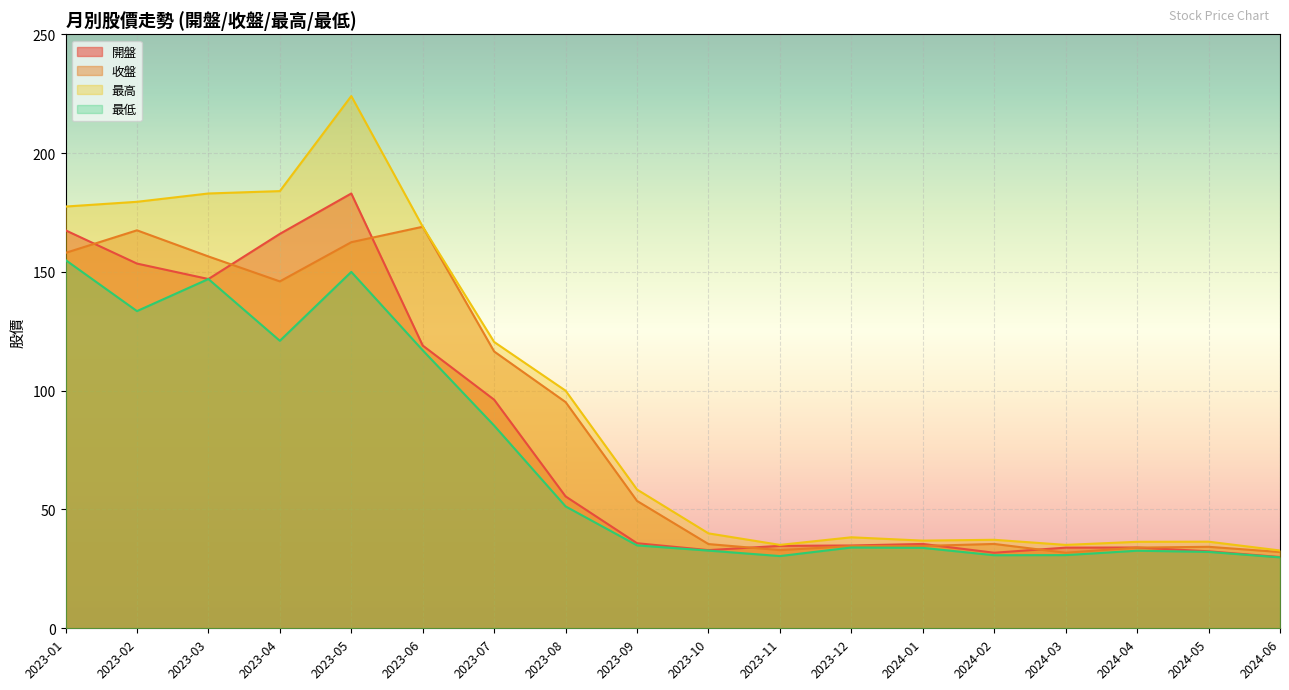

Read the 最高 value at 2024-05.

36.5